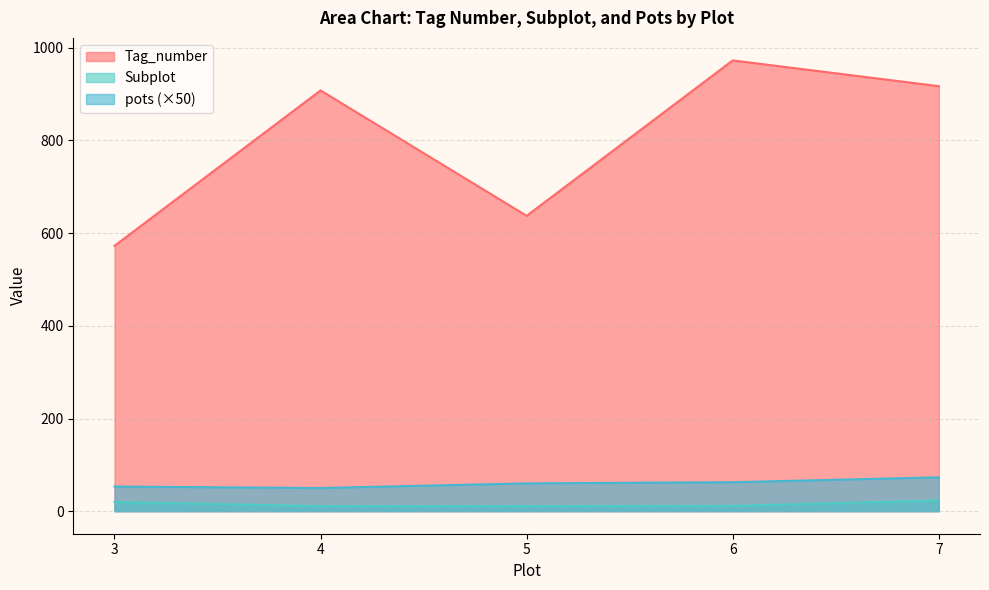

List the series in order of their peak value, highest first.

Tag_number, pots (×50), Subplot